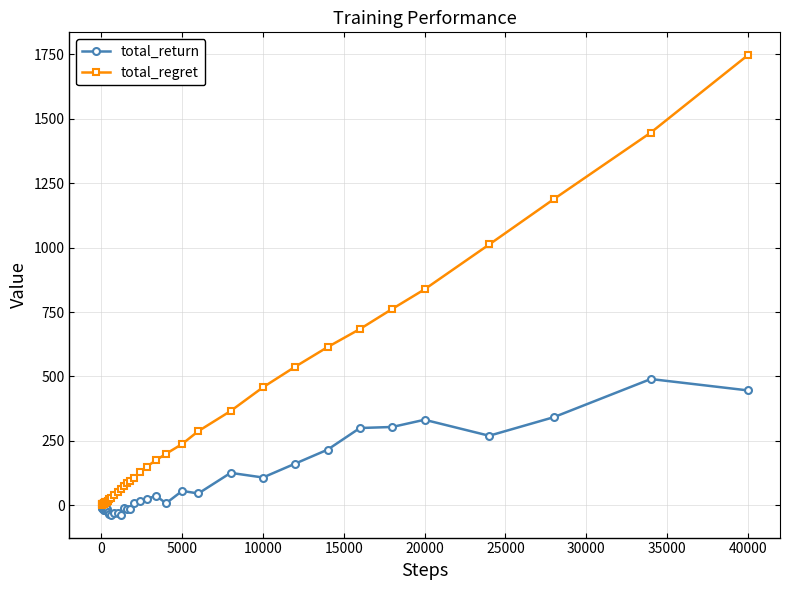

Which series has the largest range (max minus min)?

total_regret